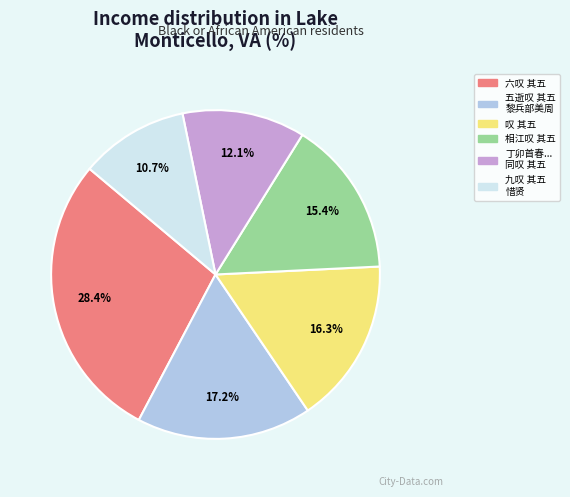

Is there any slice that represents more than half of the pie?

No